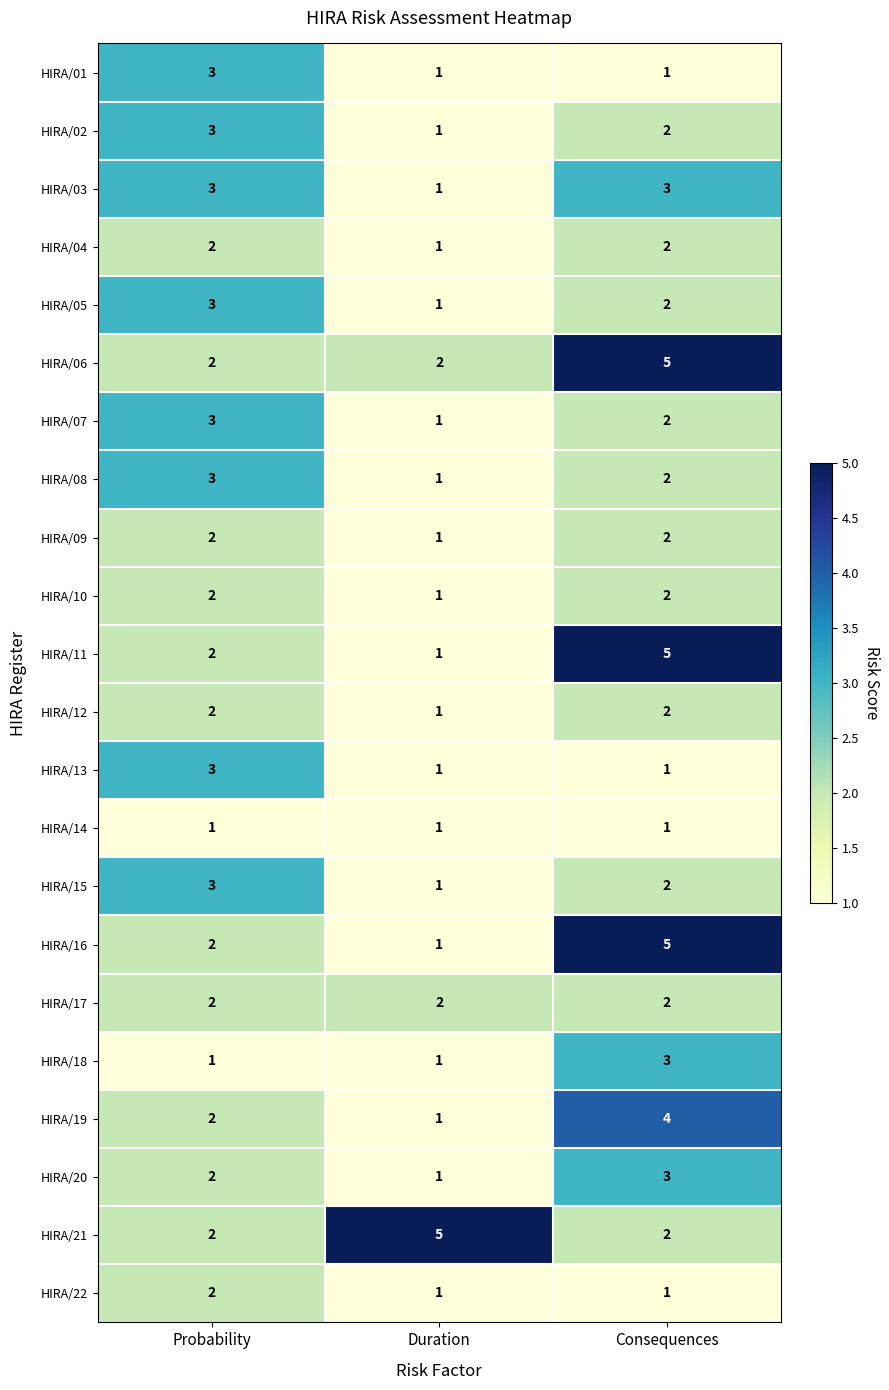

What is the sum of the HIRA/08 values at Duration and Probability?

4